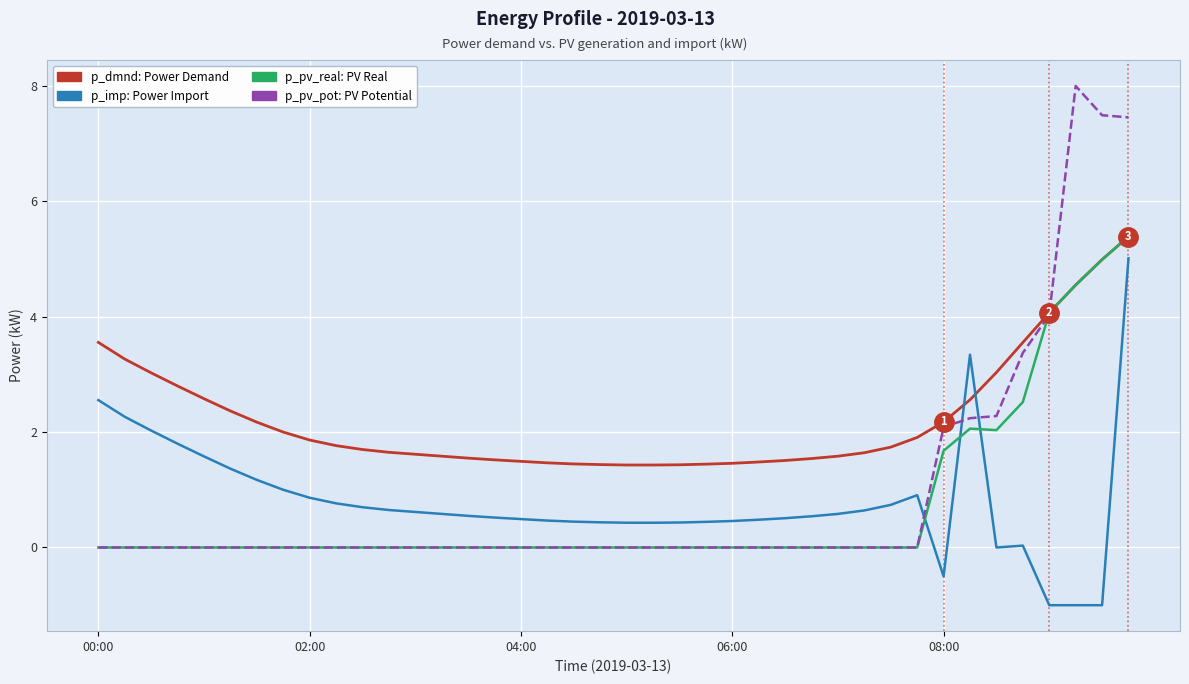

What is the minimum value shown in the chart?

-1.0